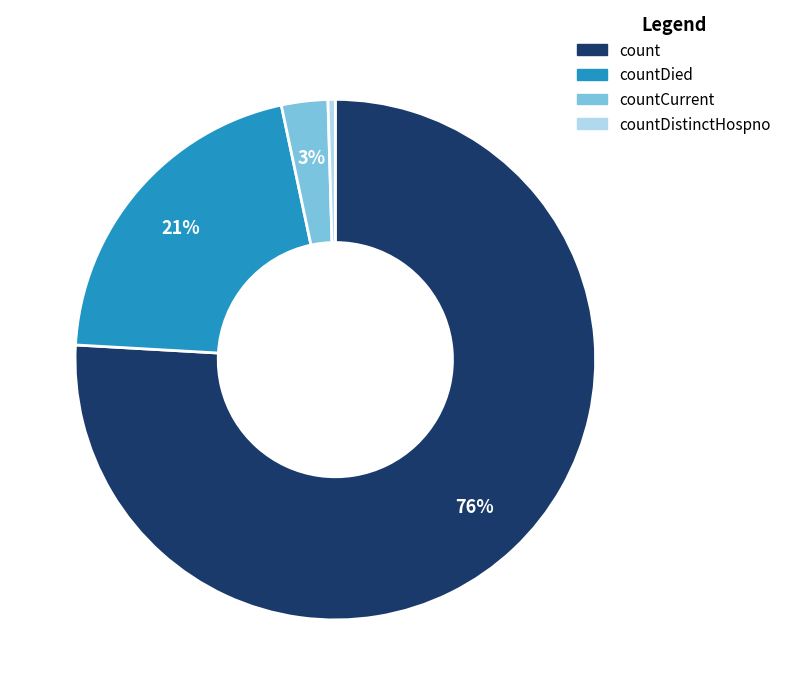

Which slice represents more than half of the pie?

count